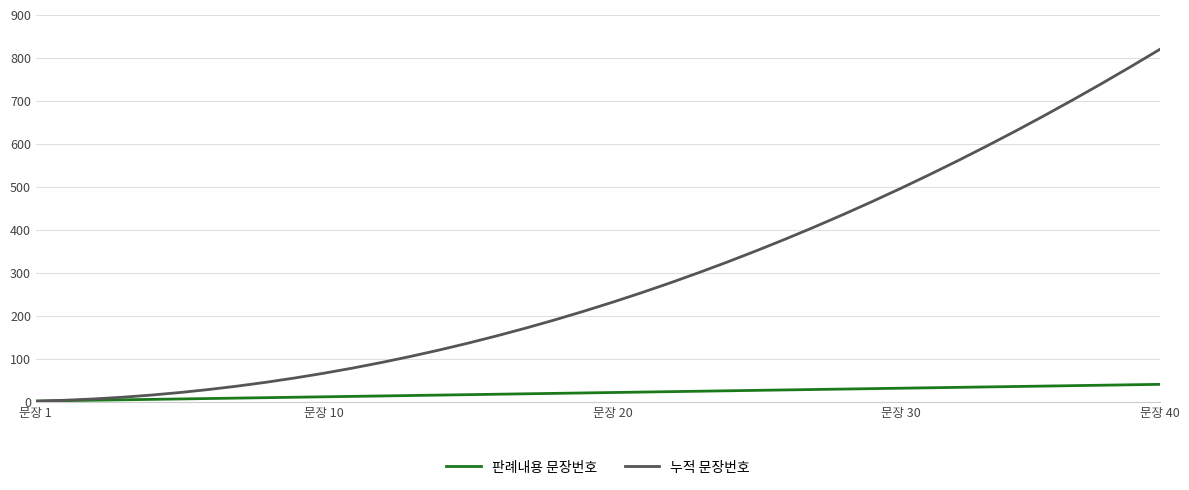

Which series has the widest spread of values?

누적 문장번호